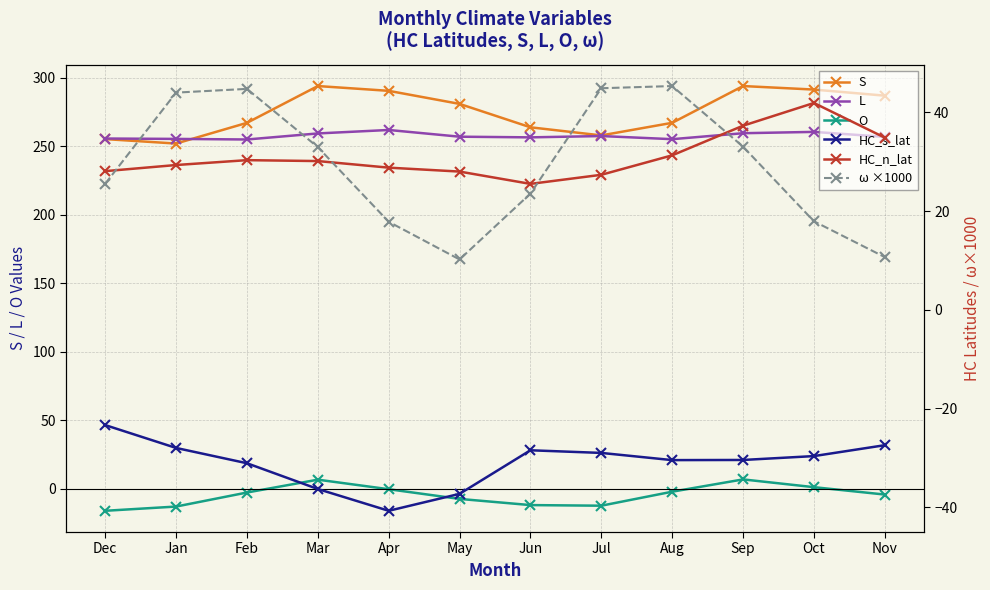

Rank the series at Jun from highest to lowest value.

S, L, HC_n_lat, ω ×1000, O, HC_s_lat